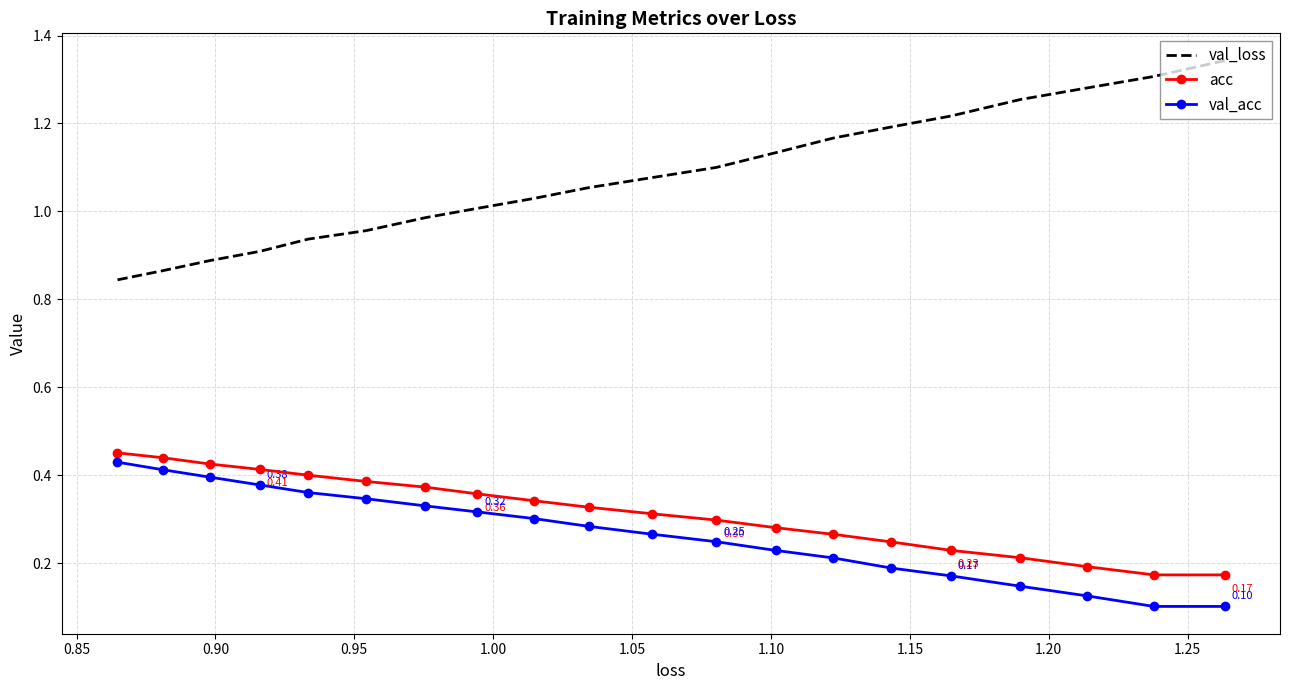

The val_loss series shows 0.6 at 17. True or false?

False